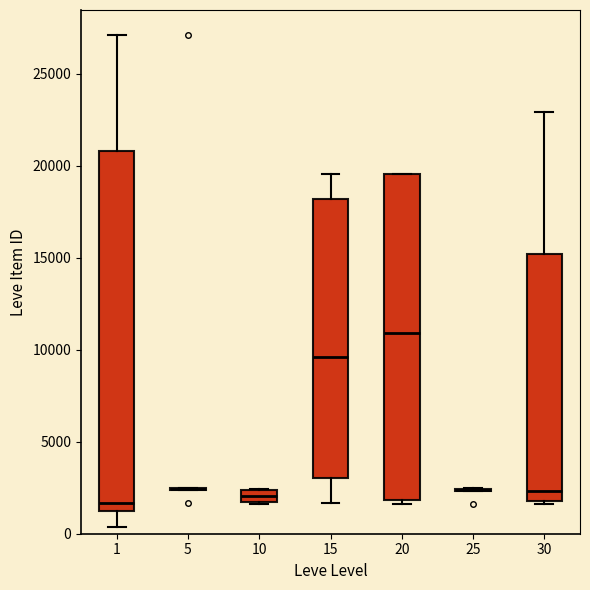

Which box is the tallest, from its lower edge to its upper edge?

1